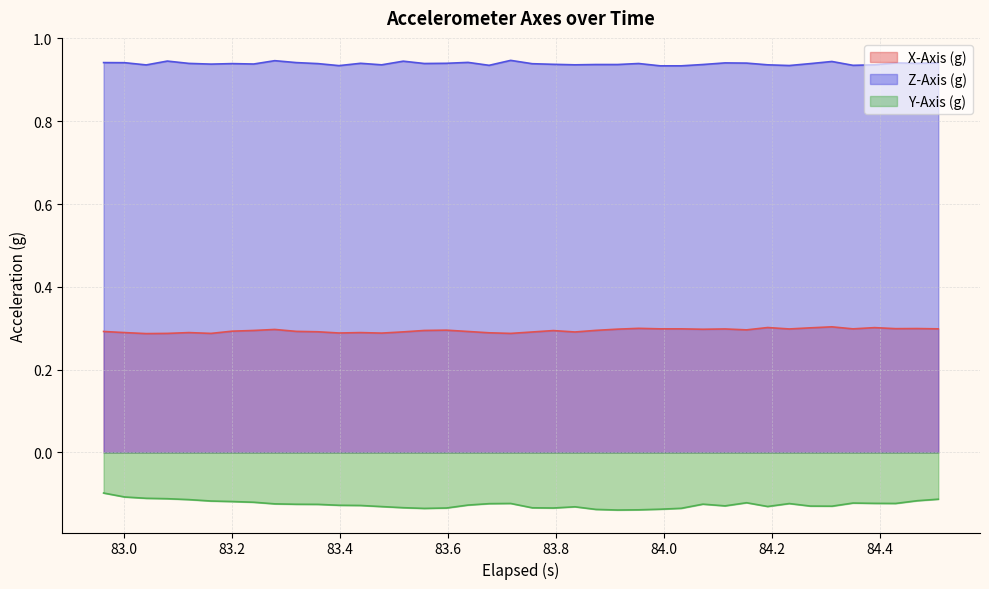

True or false: Y-Axis (g) and Z-Axis (g) cross at least once.

False